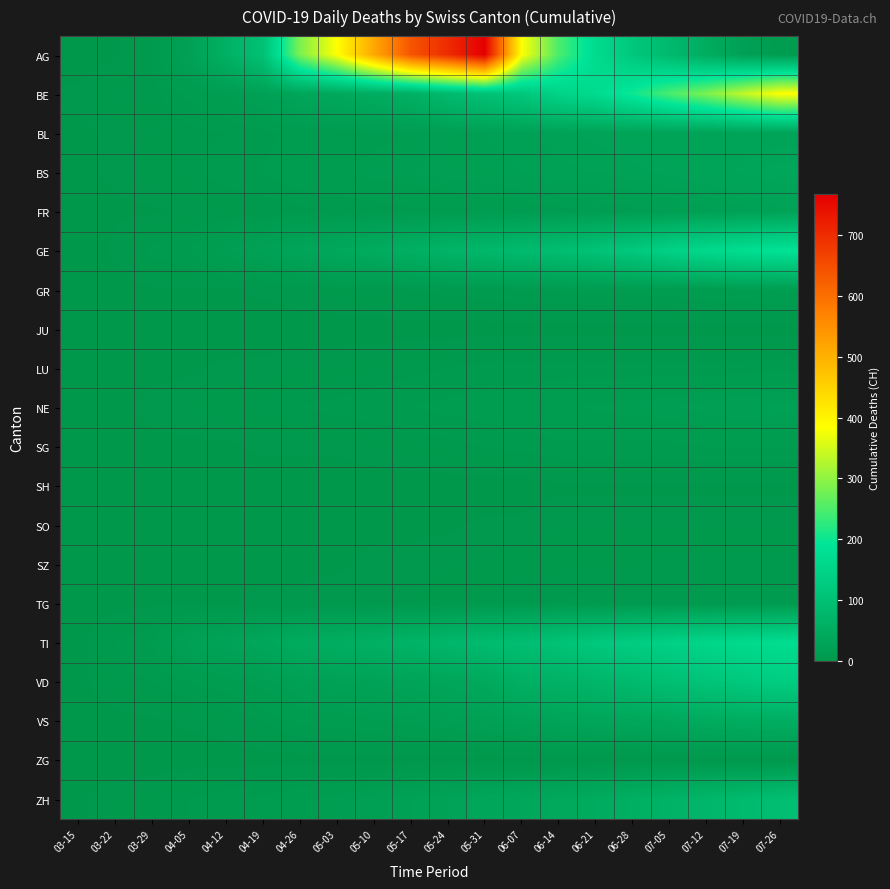

Which series has the largest range (max minus min)?

AG